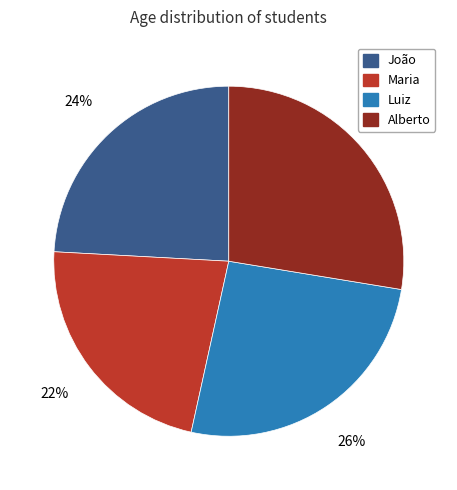

Approximately how many times larger is the value at João compared to Maria?

1.1